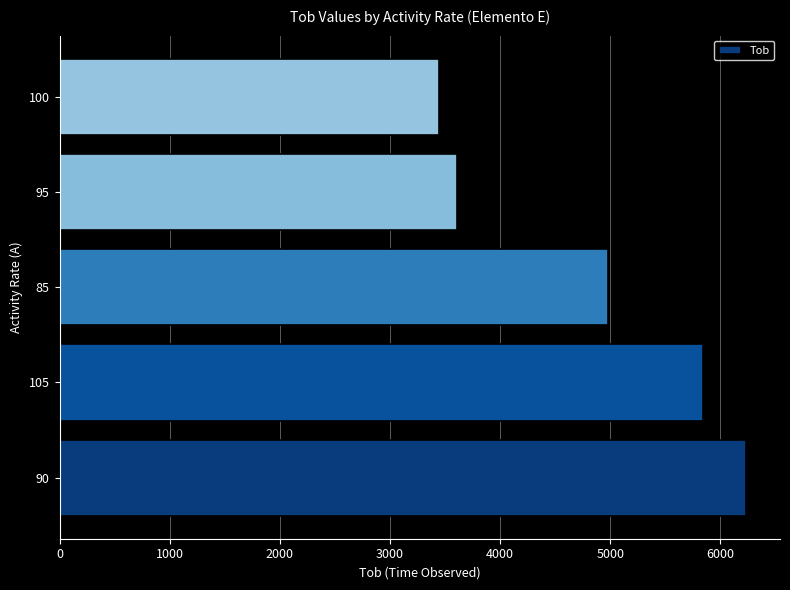

How many categories are shown in the chart?

5